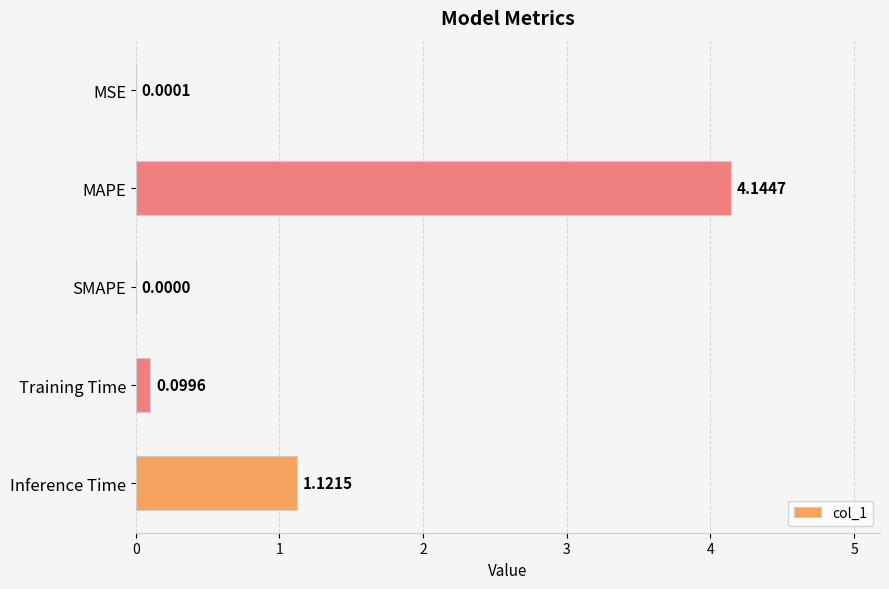

What is the change in value from MAPE to Inference Time?

-3.0